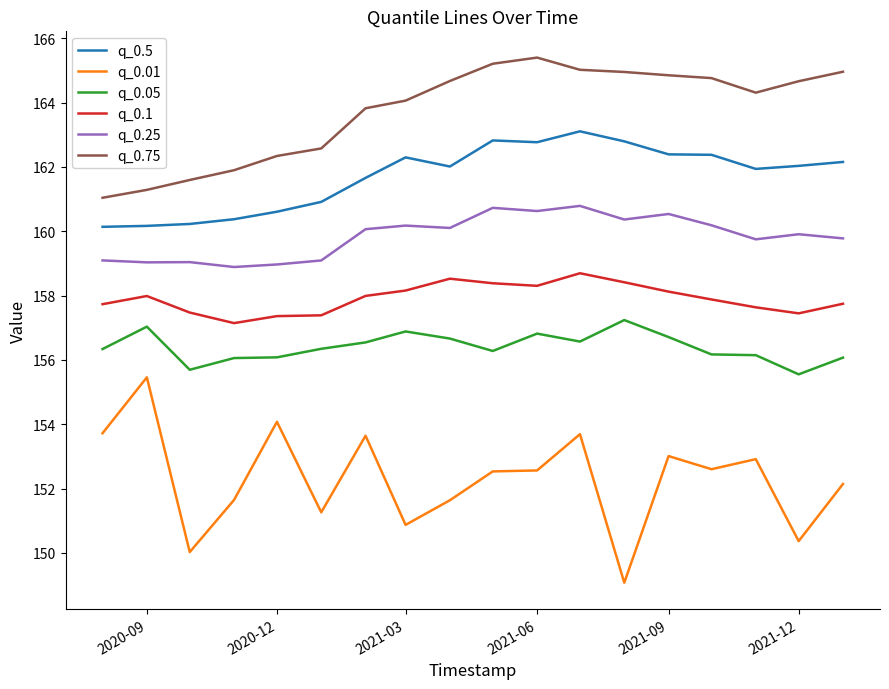

In q_0.01, how many points are higher than both neighbors (excluding endpoints)?

6